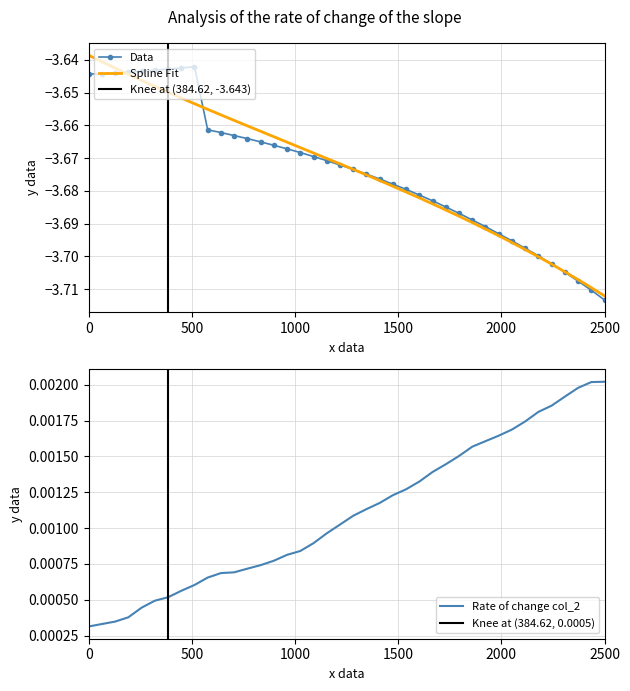

True or false: Data has more than 0 points higher than both neighbors.

True